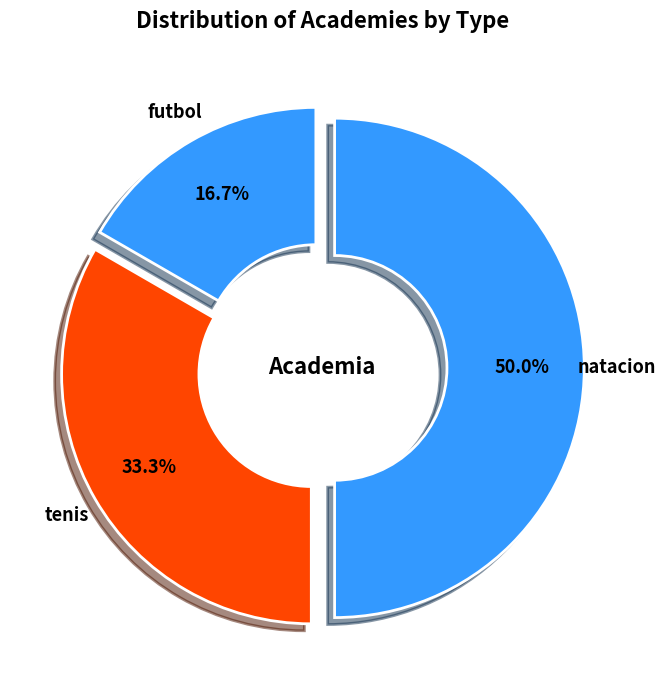

Count the number of slices in the pie.

3